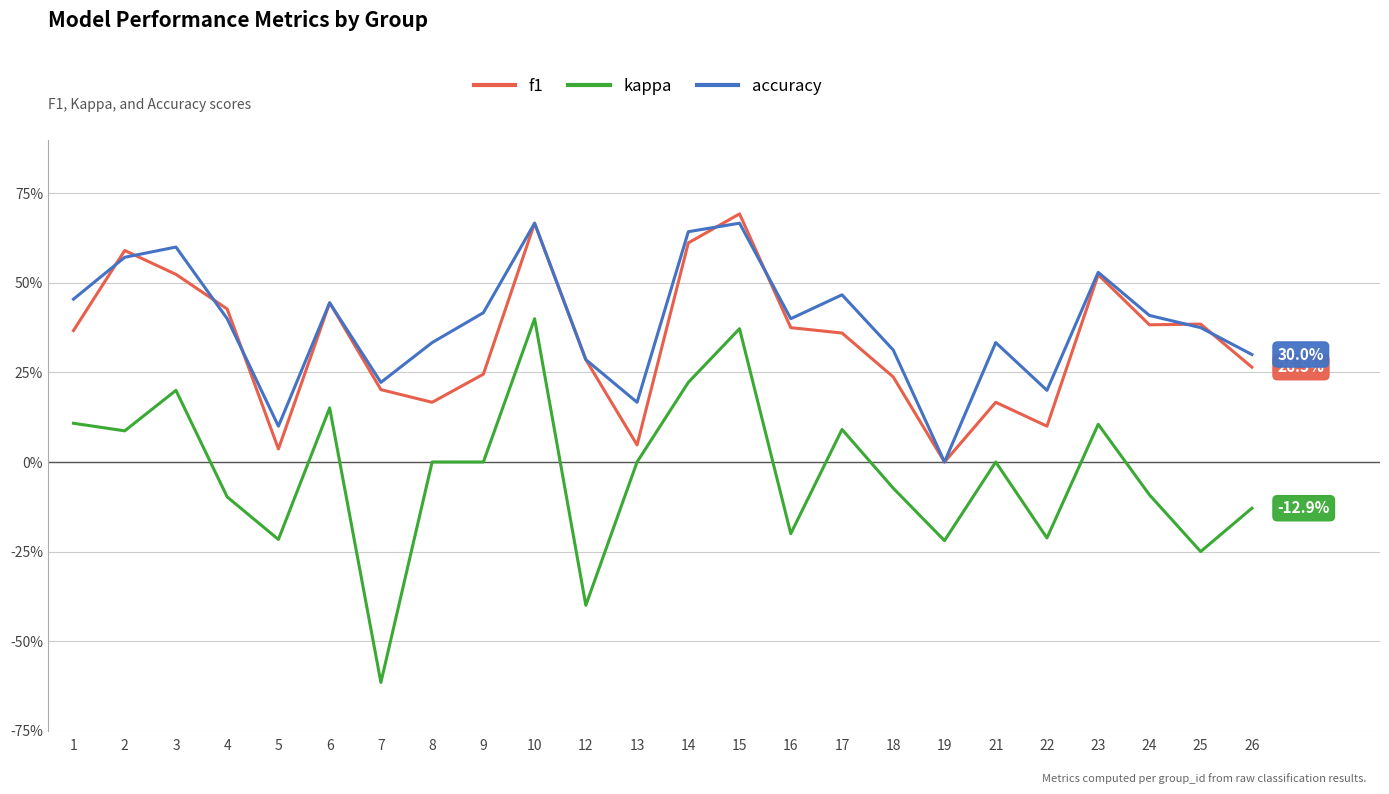

What is the highest value of the f1 series?

0.7